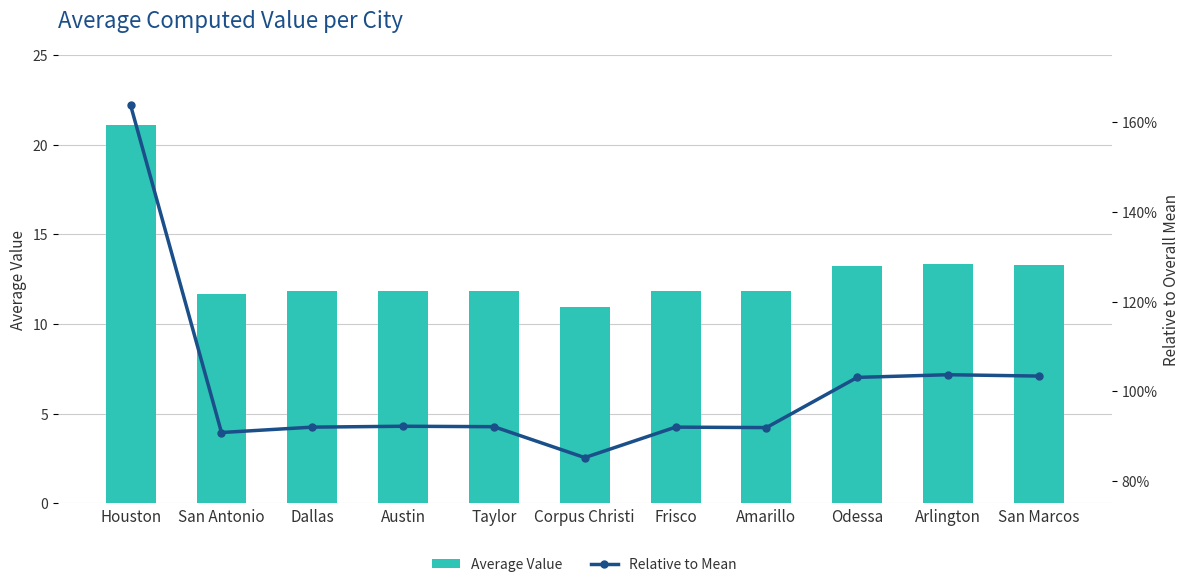

Reading left to right, list all the values displayed in this chart.

Average Value: Houston=21.1	San Antonio=11.7	Dallas=11.8	Austin=11.9	Taylor=11.9	Corpus Christi=11.0	Frisco=11.8	Amarillo=11.8	Odessa=13.3	Arlington=13.3	San Marcos=13.3
Relative to Mean: Houston=1.6	San Antonio=0.9	Dallas=0.9	Austin=0.9	Taylor=0.9	Corpus Christi=0.9	Frisco=0.9	Amarillo=0.9	Odessa=1.0	Arlington=1.0	San Marcos=1.0